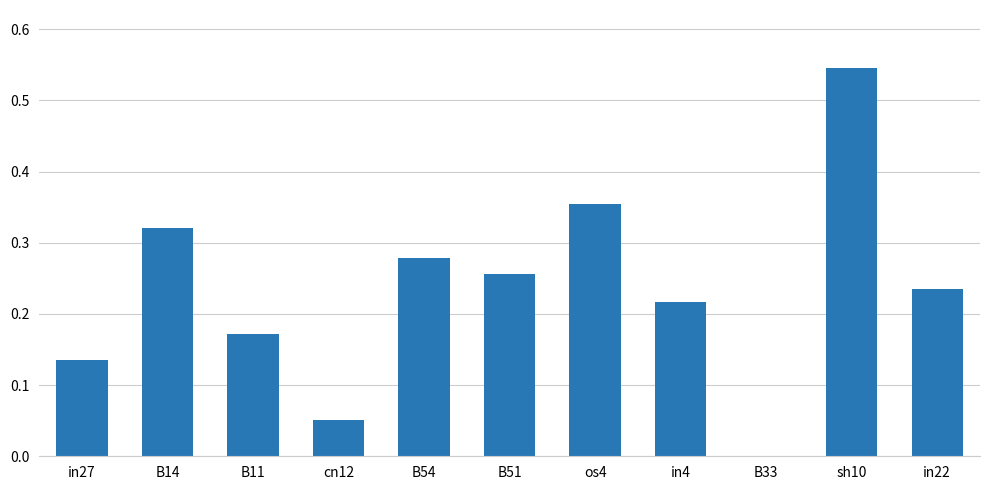

Which label corresponds to the largest value in the chart?

sh10